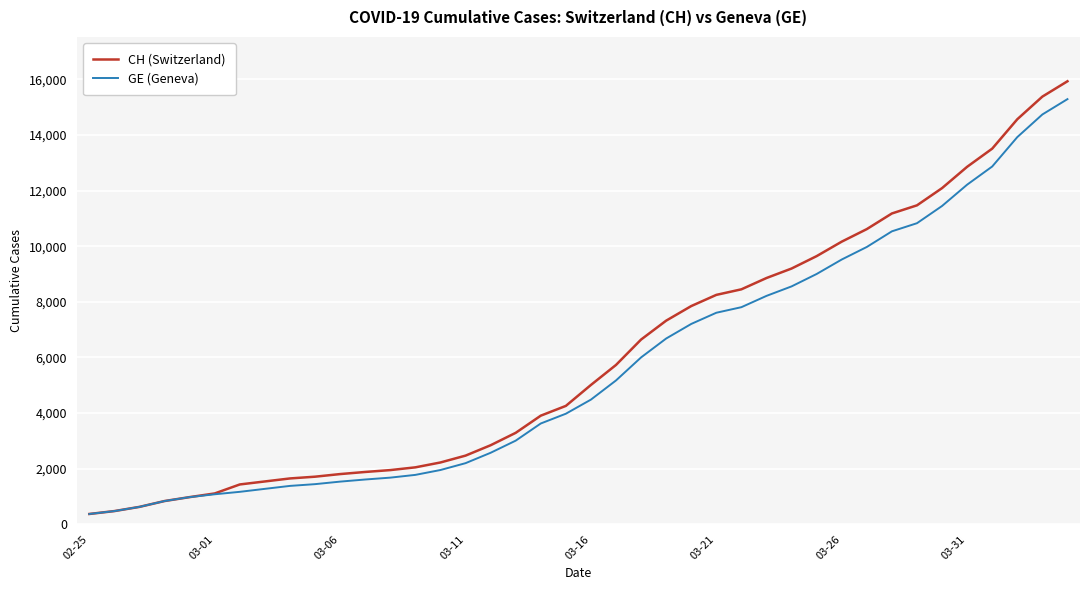

How many lines are shown in the chart?

2